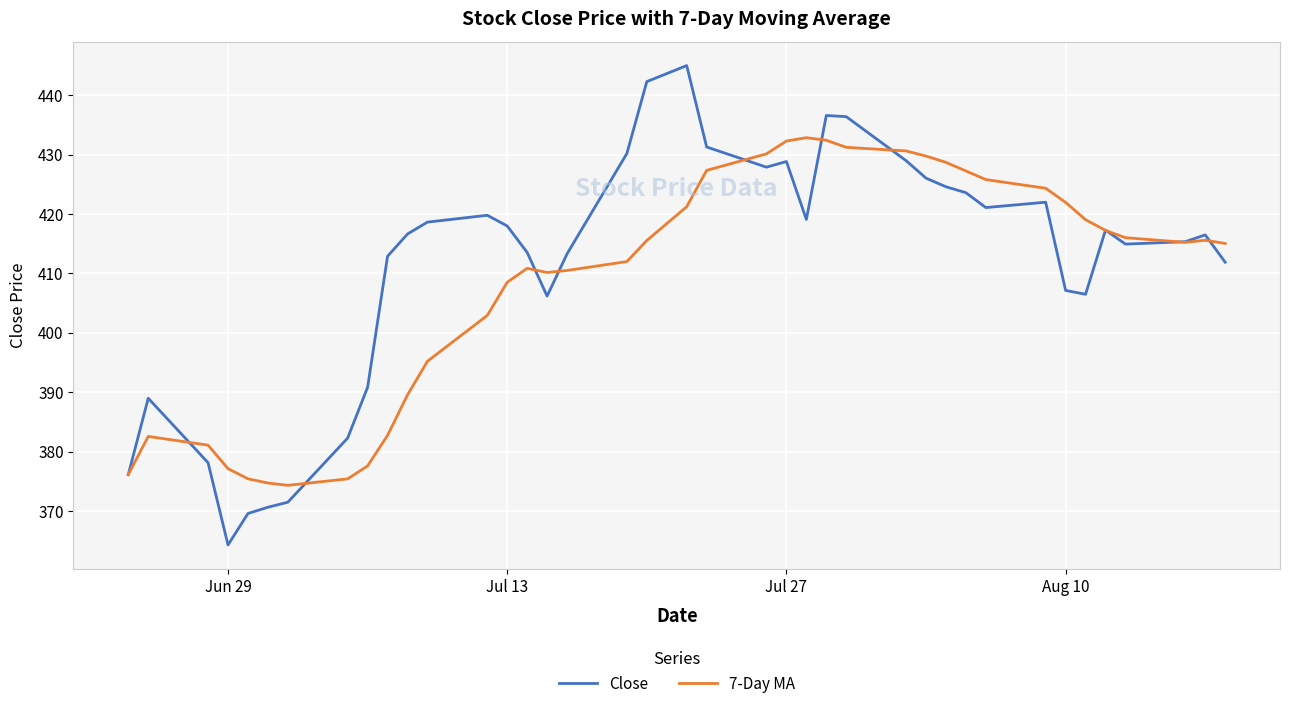

What is the minimum value for 7-Day MA?

374.3